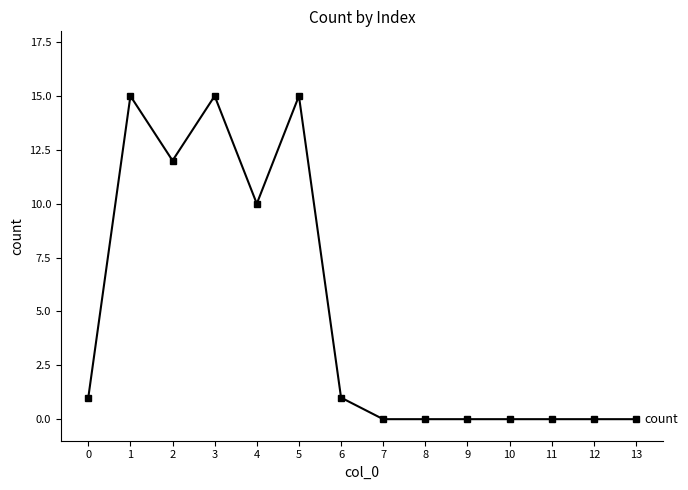

What is the maximum value shown in the chart?

15